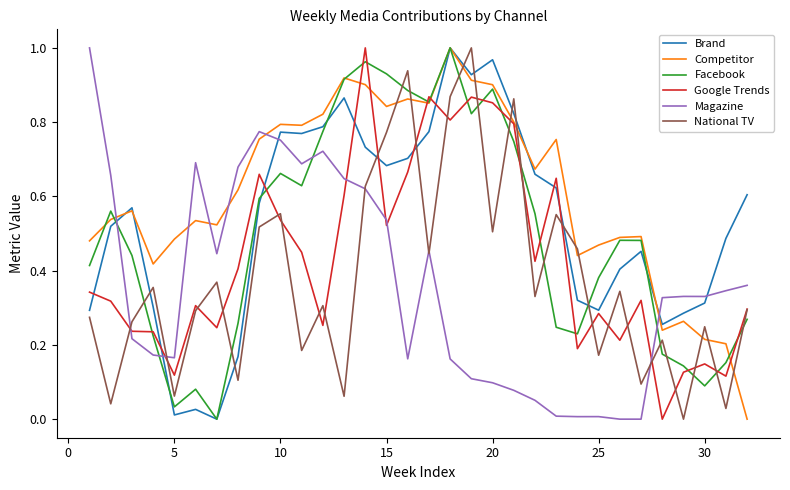

How many times do Magazine and Facebook cross each other?

4